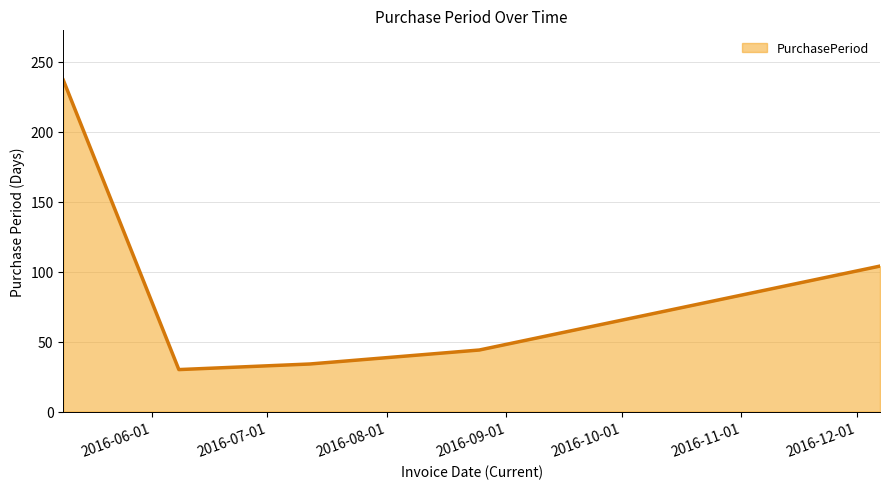

True or false: the data has more than 0 interior local peaks.

False